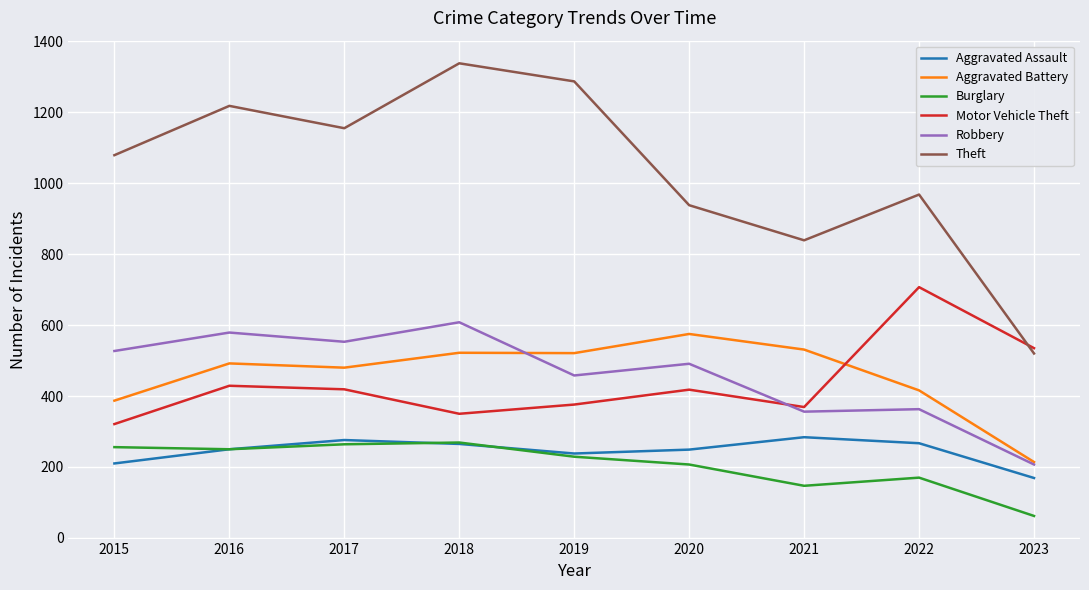

How many lines are shown in the chart?

6